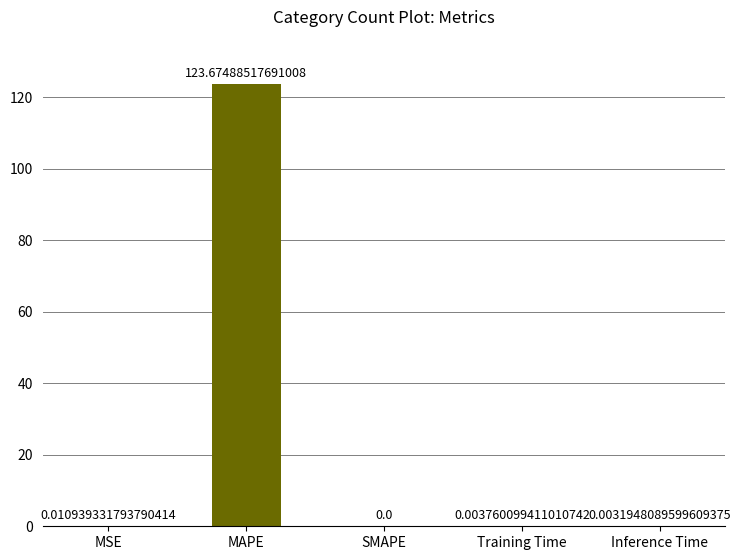

Where is the data nearest to the value 61?

MSE